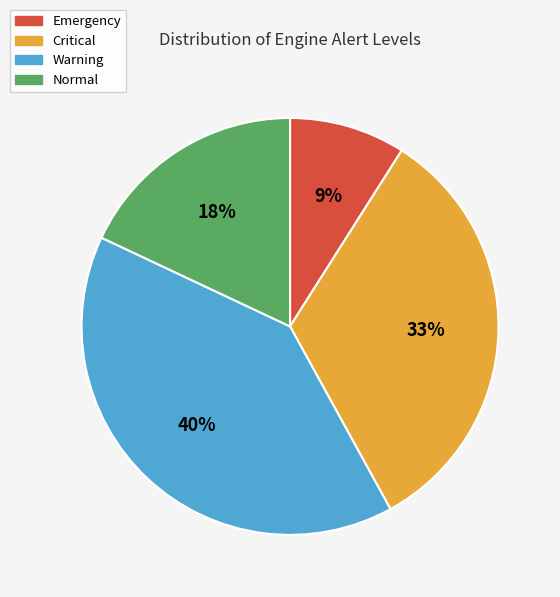

To the nearest percent, what portion does Emergency represent?

9%